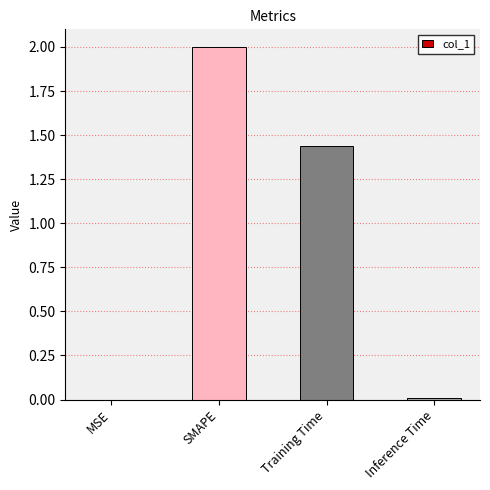

The value at MSE is 0.0. True or false?

True